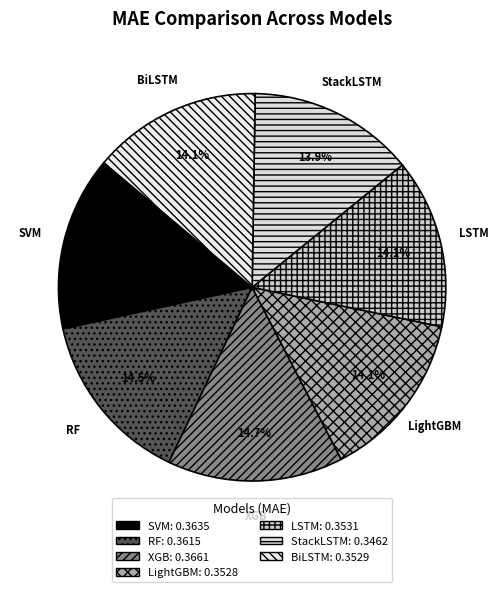

What portion of the pie excludes LightGBM?

85.9%